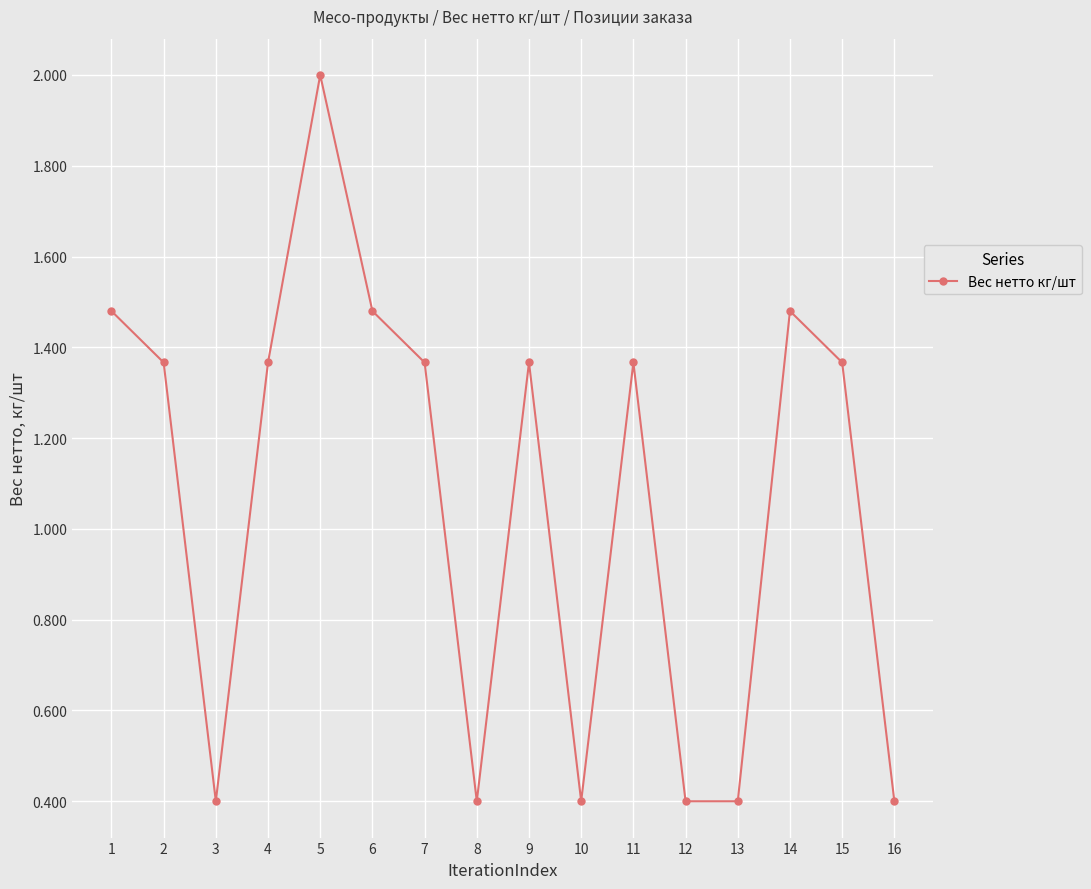

How many interior local peaks (higher than both neighbors) does the data have?

4